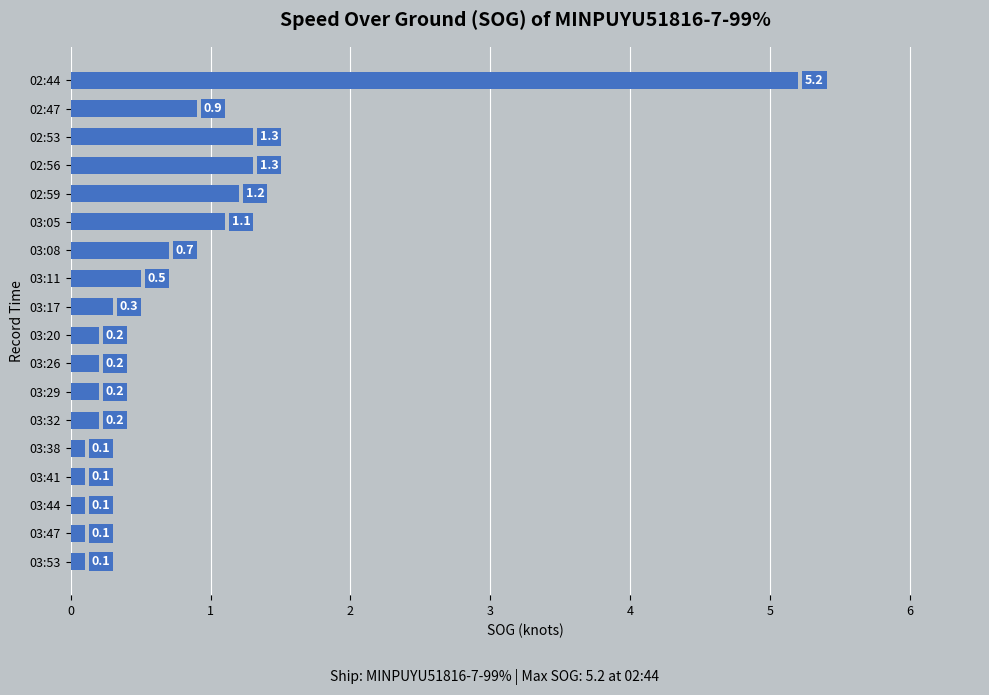

Reading top to bottom, list all the values displayed in this chart.

5.2	0.9	1.3	1.3	1.2	1.1	0.7	0.5	0.3	0.2	0.2	0.2	0.2	0.1	0.1	0.1	0.1	0.1